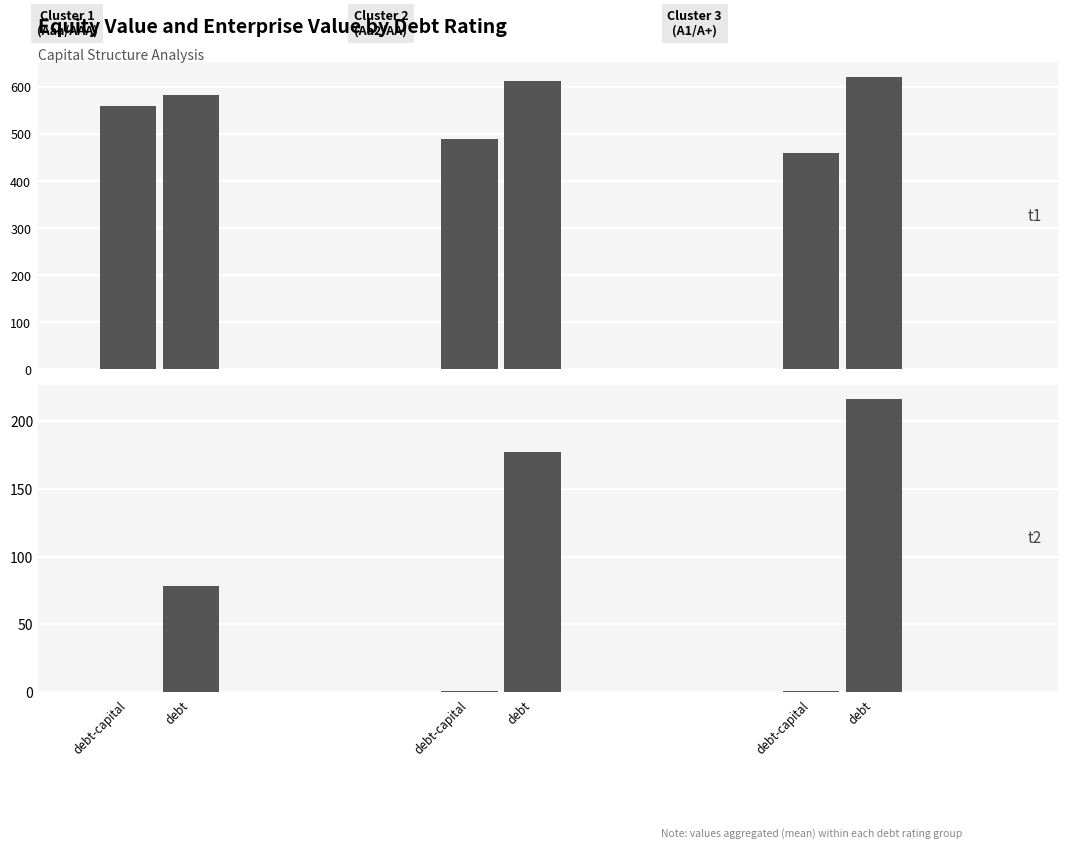

How many series are shown in this chart?

4